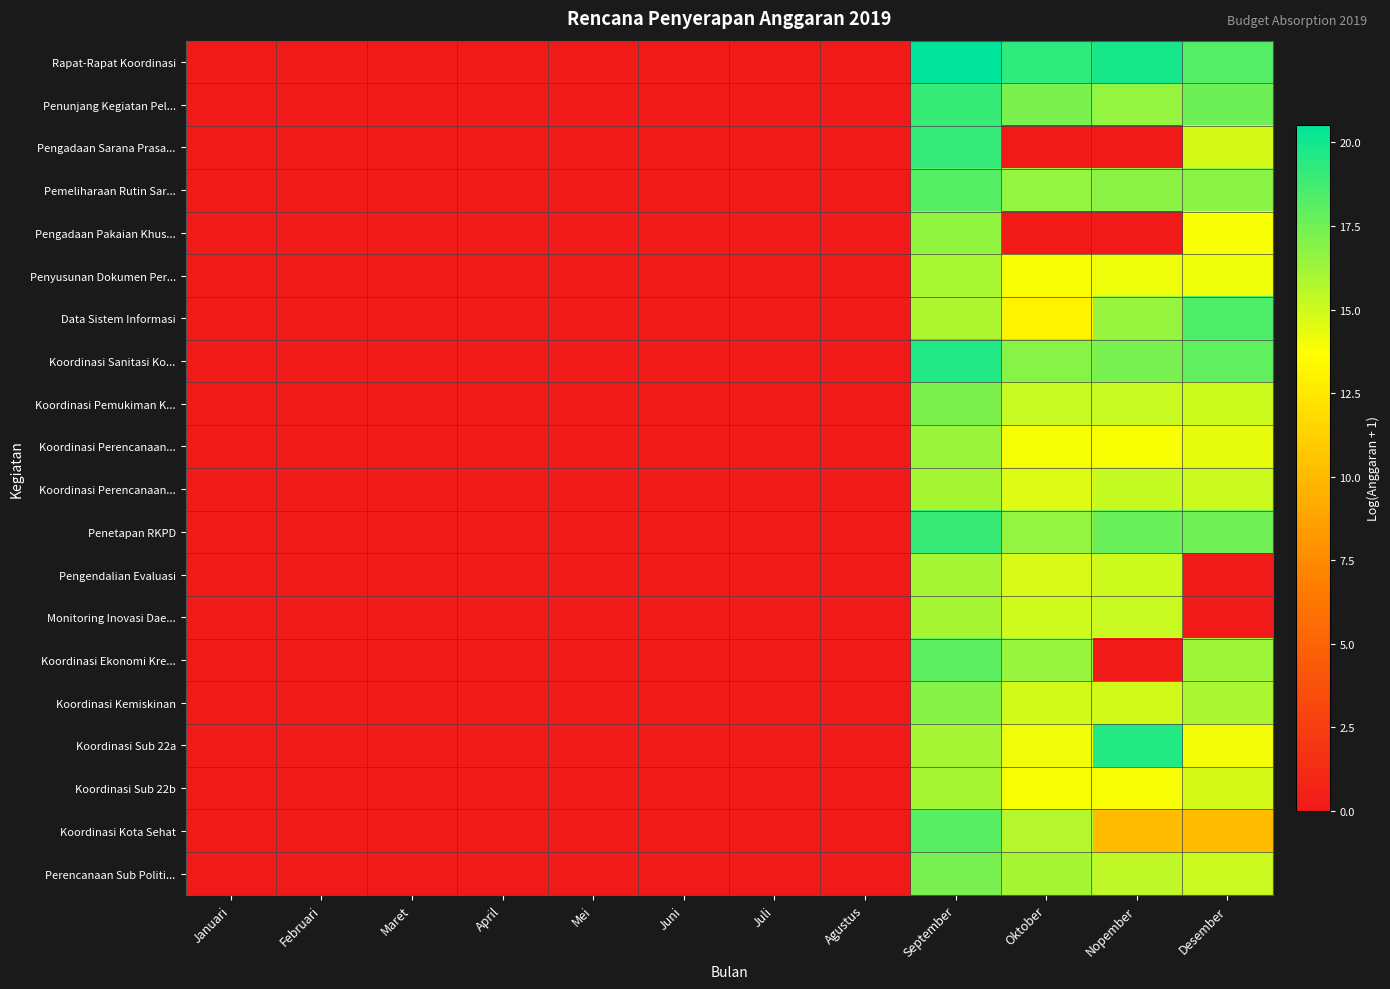

What is the maximum value shown in the chart?

20.5